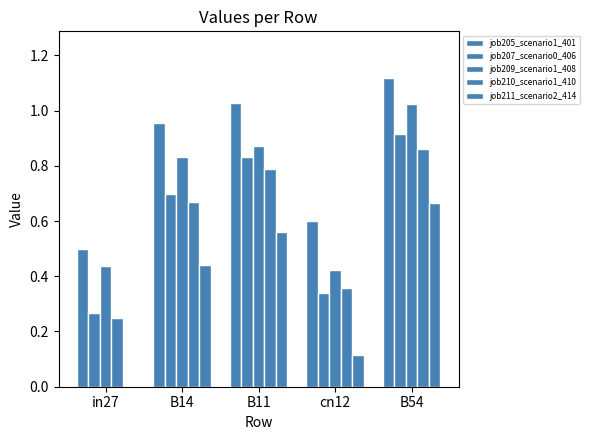

How many groups of bars are there?

5